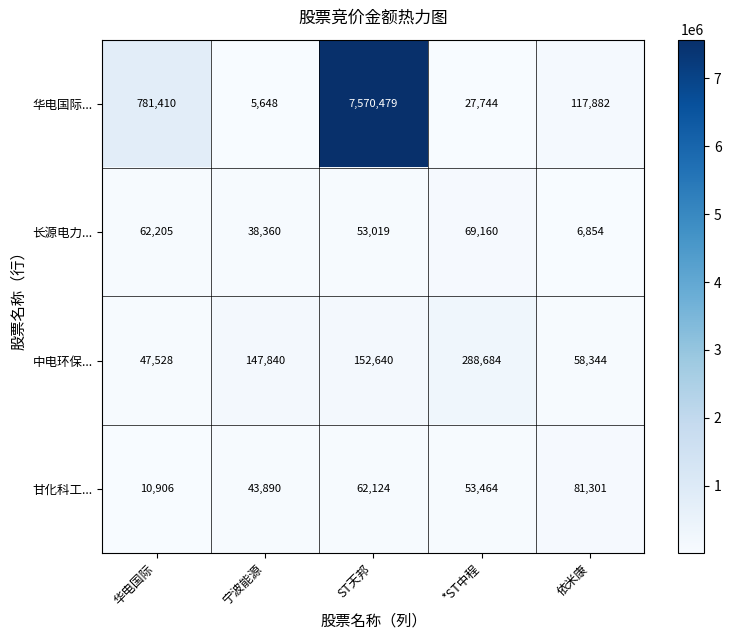

The value of 中电环保... at 华电国际 is 47528. True or false?

True